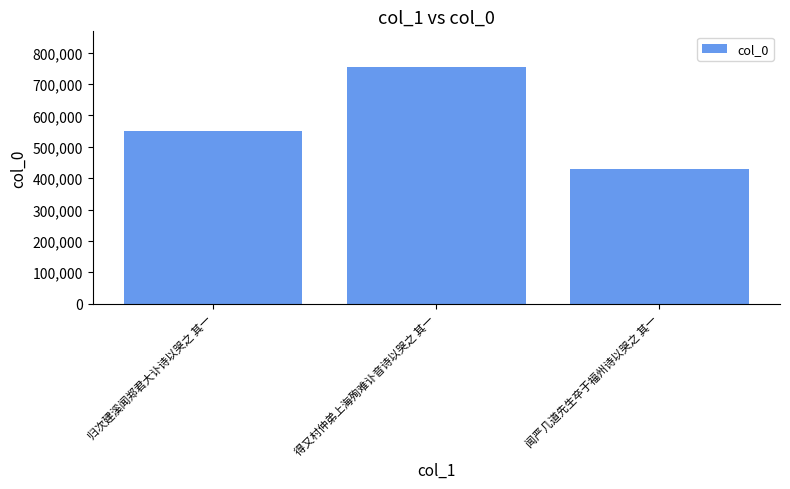

What is the label of the 2nd bar from the right?

得又村仲弟上海殉难讣音诗以哭之 其一